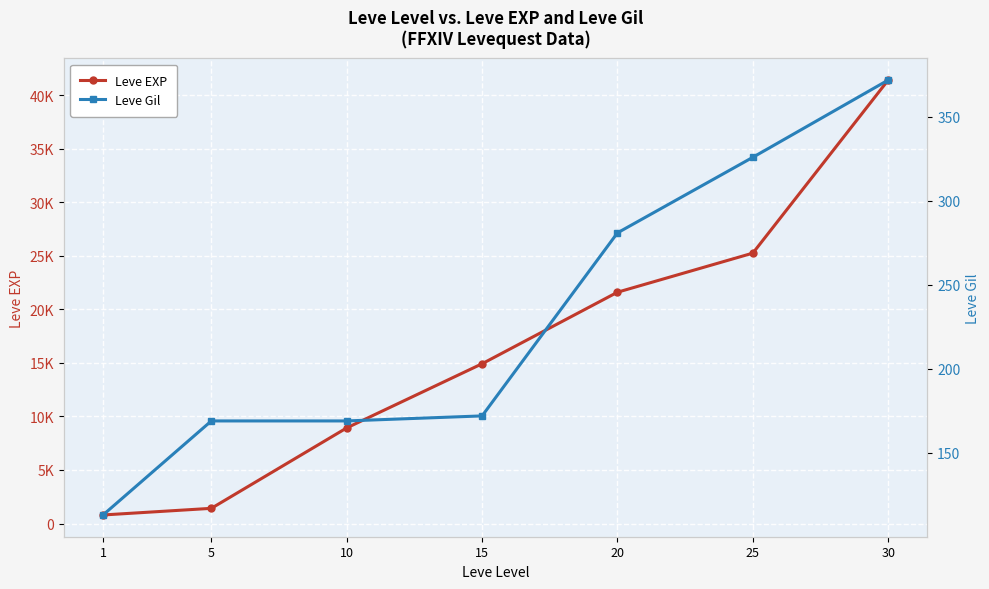

How many lines are shown in the chart?

2